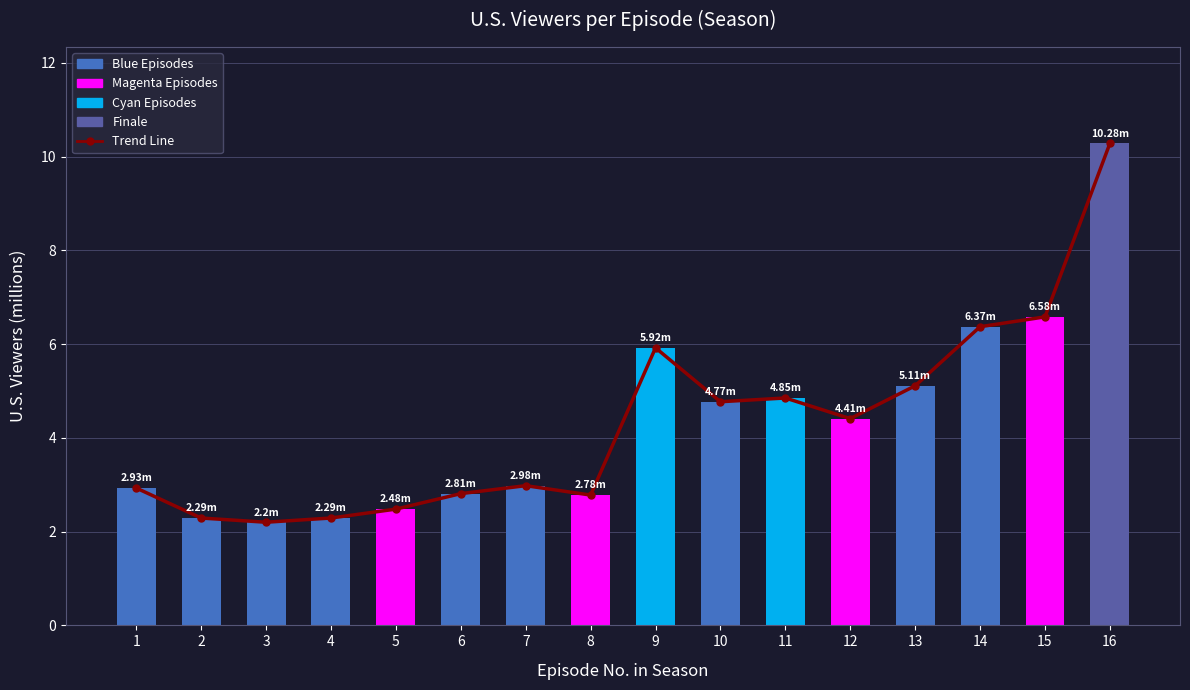

Is it true that Trend Line equals 9.3 at 9?

False